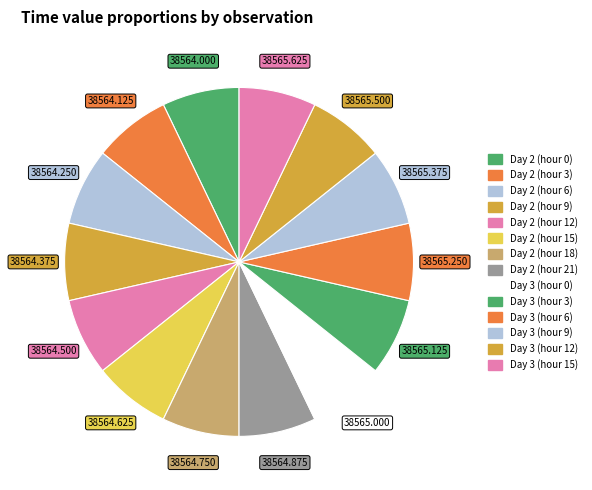

Count the number of slices in the pie.

14